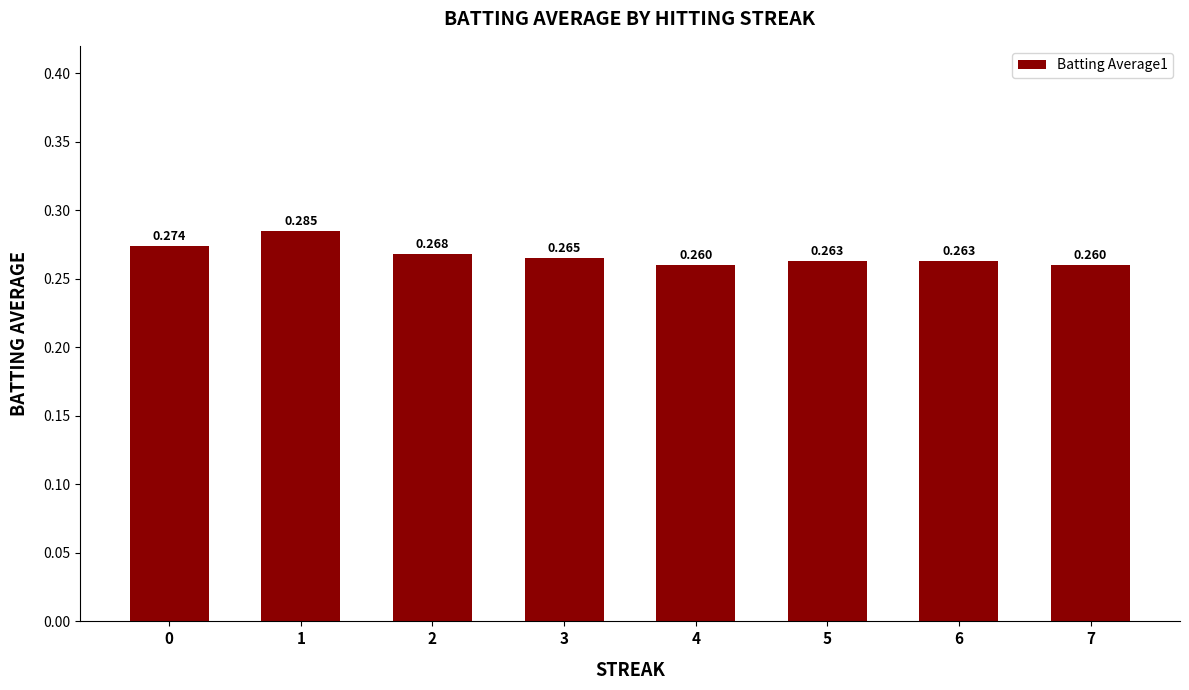

Reading left to right, list all the values displayed in this chart.

0.3	0.3	0.3	0.3	0.3	0.3	0.3	0.3